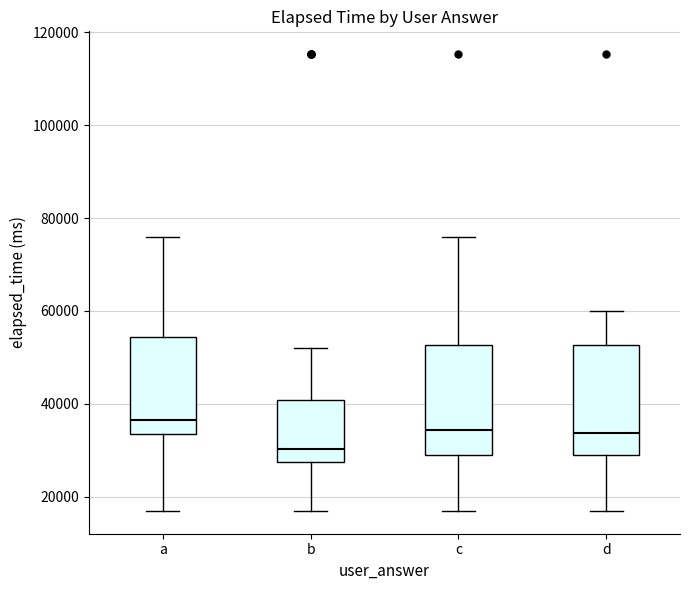

Reading left to right, transcribe this box plot: for each box, give where its median line is, the range the box spans, and where its two whiskers end, as read against the y-axis. The values are not printed on the chart, so give them approximately, as read against the axis.

a: median 36000, box 34000 to 54000, whiskers 18000 to 76000
b: median 30000, box 28000 to 40000, whiskers 18000 to 52000
c: median 34000, box 28000 to 52000, whiskers 18000 to 76000
d: median 34000, box 28000 to 52000, whiskers 18000 to 60000